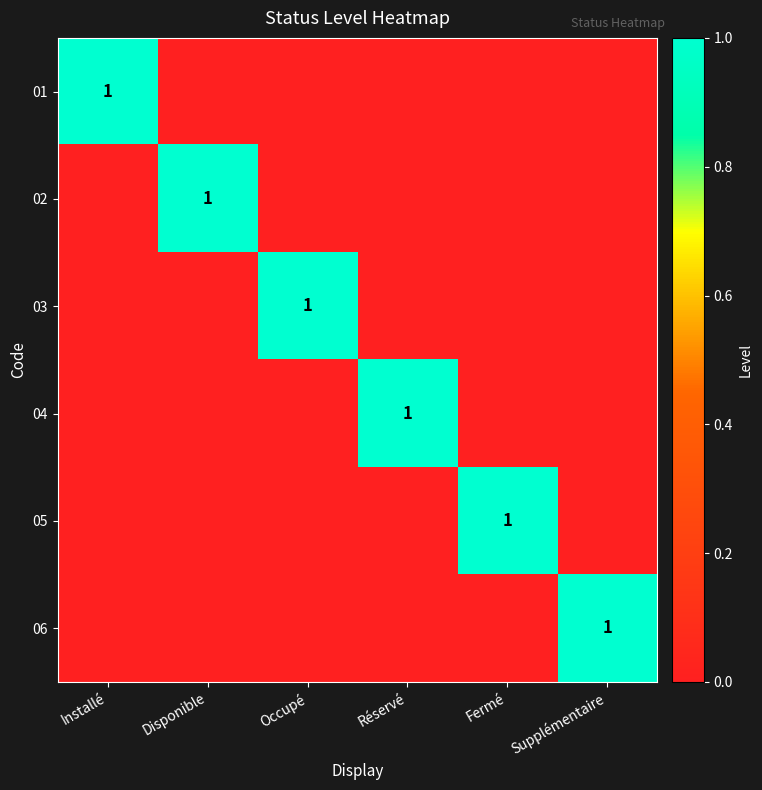

Where is 04 nearest to the value 0?

Installé